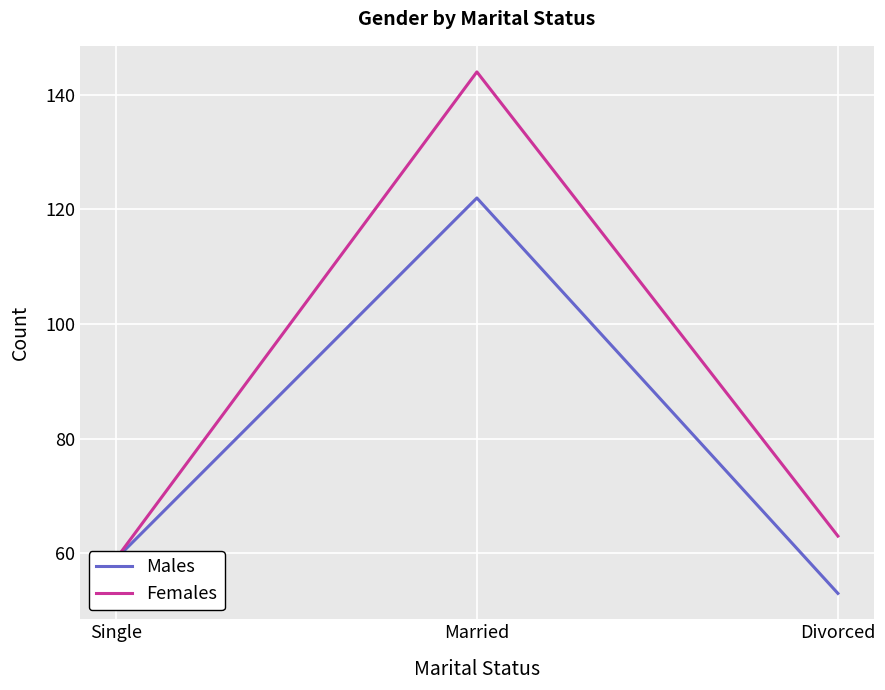

What is the greatest value displayed?

144